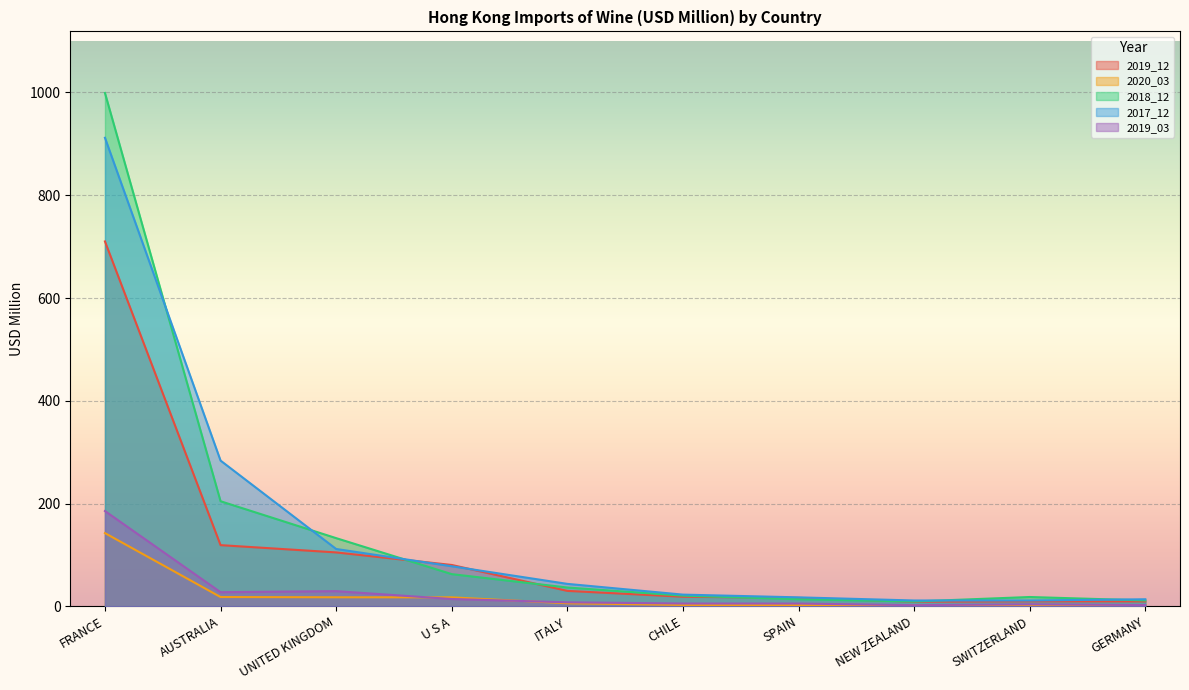

Reading left to right, what are all the values shown in this chart?

2019_12: 710.1	119.1	104.9	80.5	30.1	18.7	16.4	9.0	9.7	9.6
2020_03: 142.5	18.1	17.6	17.5	5.9	2.7	2.7	2.1	1.7	1.4
2018_12: 999.0	204.5	132.7	62.7	36.6	20.8	13.9	9.4	18.1	11.5
2017_12: 911.9	283.6	111.6	78.0	43.7	22.8	17.5	11.4	11.4	13.8
2019_03: 185.5	27.5	29.6	14.3	7.8	5.5	5.4	2.3	4.0	2.5